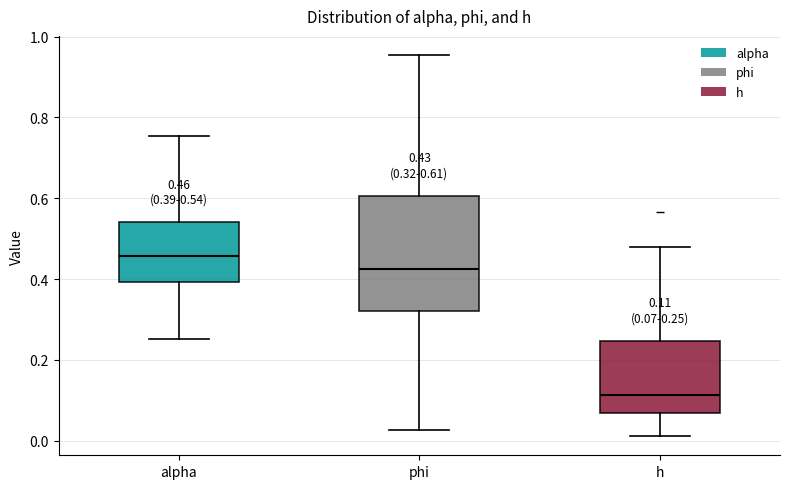

Which box has the highest median line?

alpha